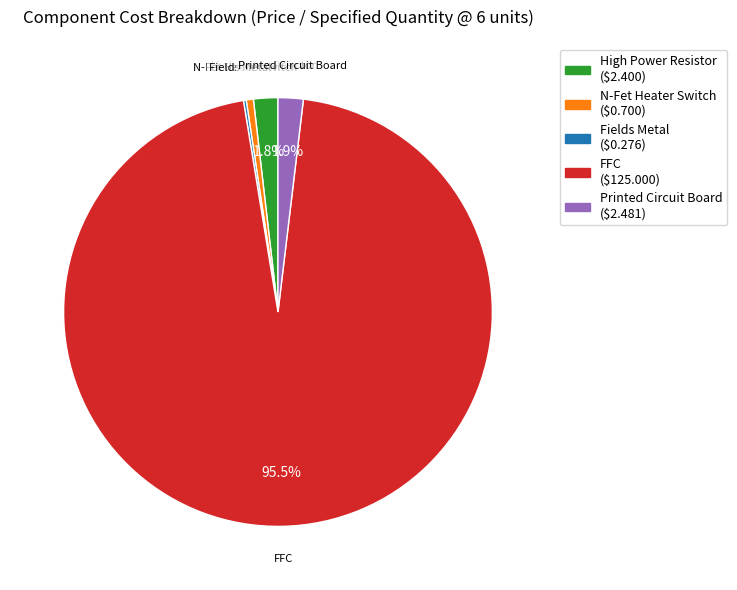

What is the largest slice in the pie chart?

FFC